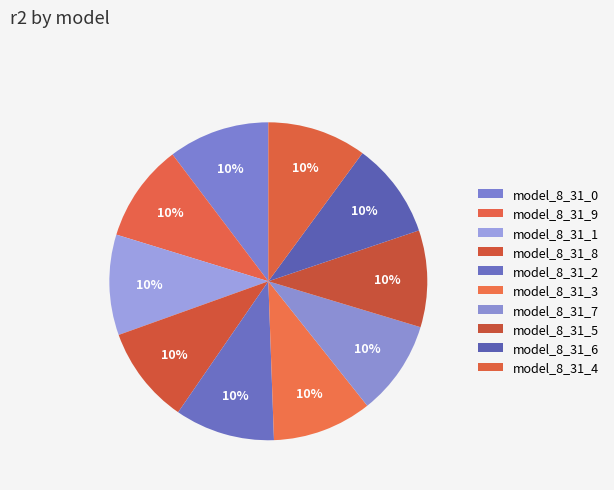

Which category has the biggest portion of the pie?

model_8_31_0